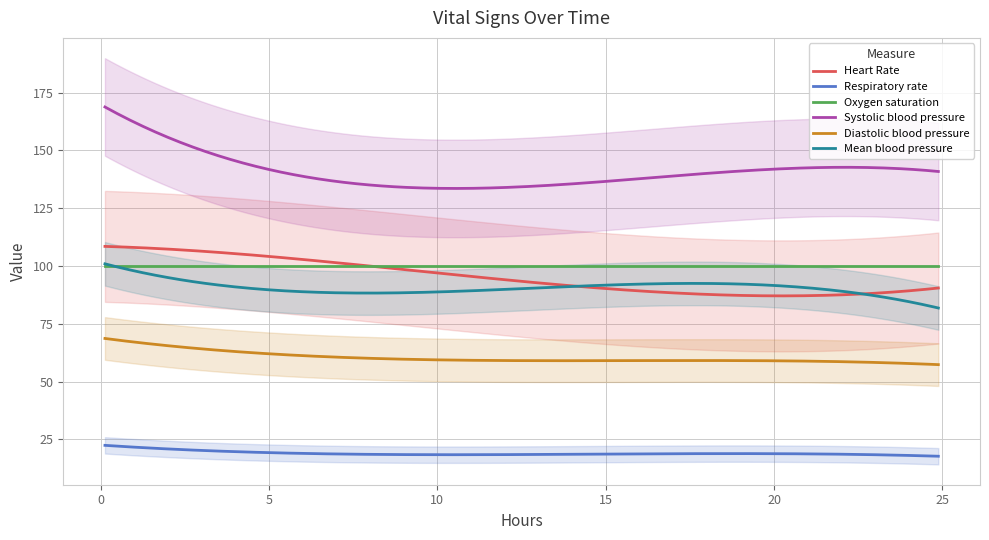

Is the value of Respiratory rate at 8 greater than the value of Oxygen saturation at 4?

No